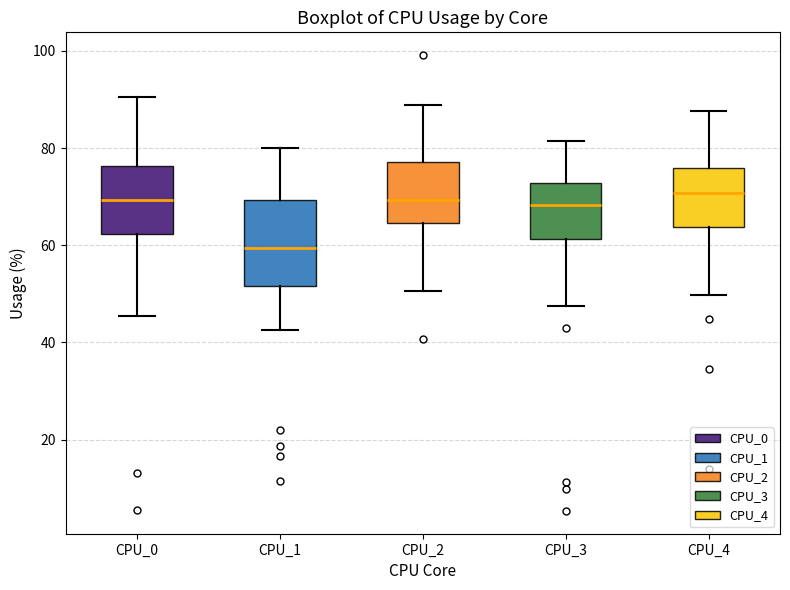

Reading left to right, read every box against the y-axis: the position of its median line, the range the box covers, and the ends of its whiskers. The values are not printed on the chart, so give them approximately, as read against the axis.

CPU_0: median 70, box 62 to 76, whiskers 46 to 90
CPU_1: median 60, box 52 to 70, whiskers 42 to 80
CPU_2: median 70, box 64 to 78, whiskers 50 to 88
CPU_3: median 68, box 62 to 72, whiskers 48 to 82
CPU_4: median 70, box 64 to 76, whiskers 50 to 88